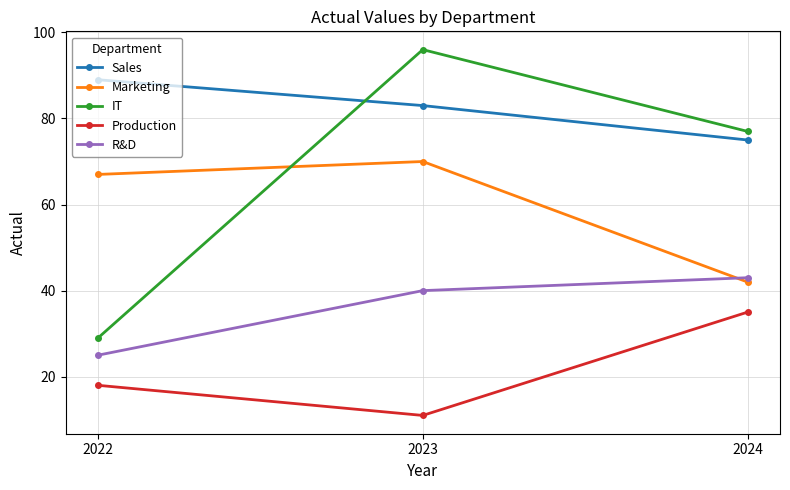

Which series changed the most between 2022 and 2024?

IT